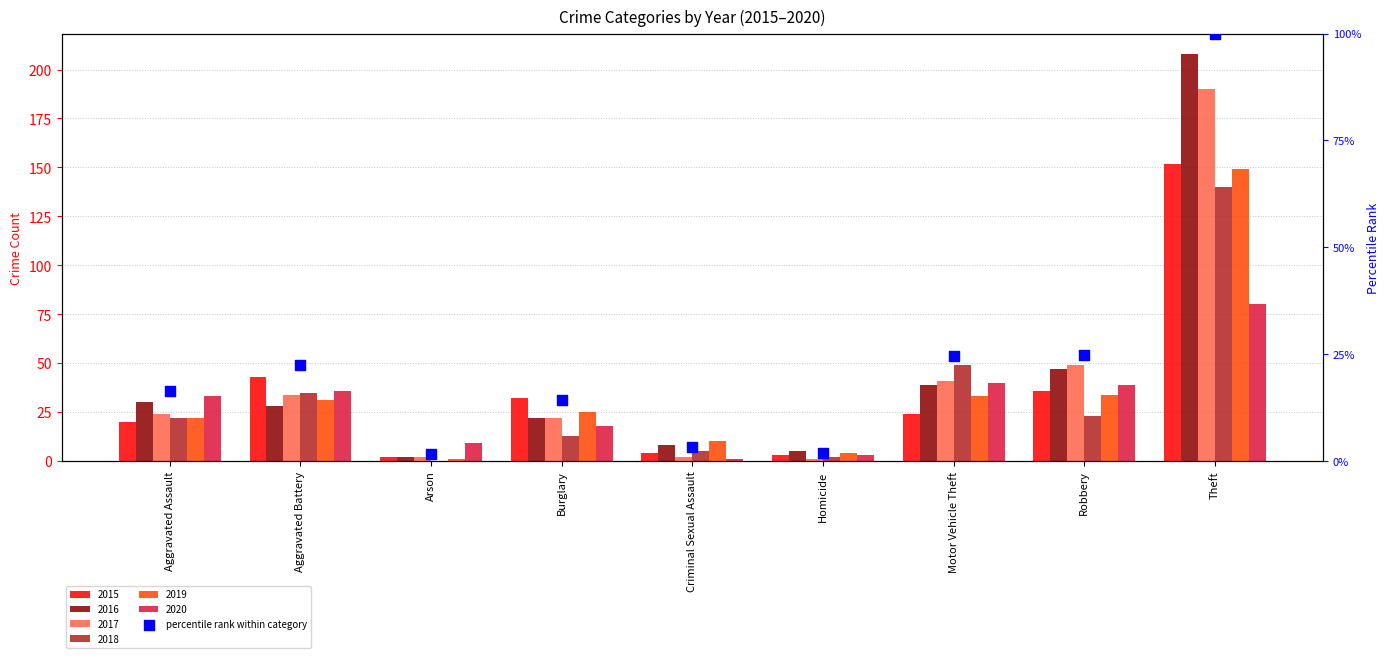

Which has a higher value, Theft or Burglary?

Theft